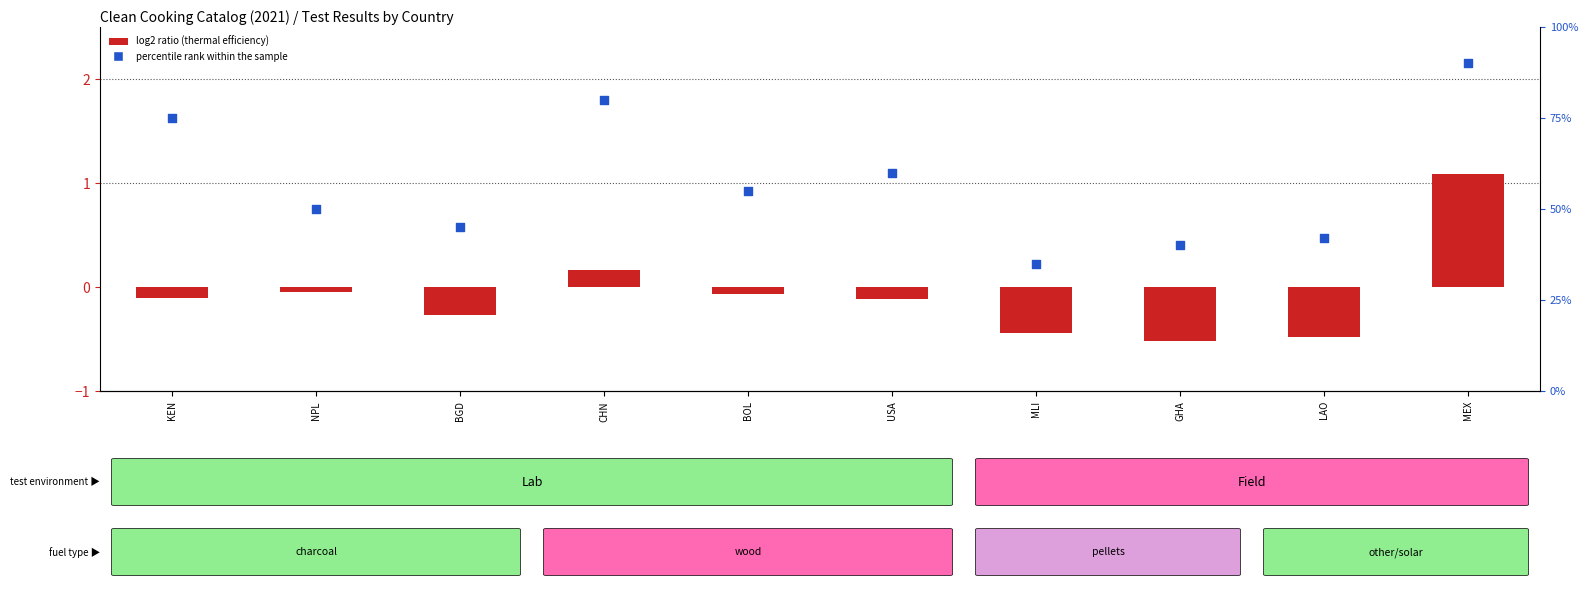

At how many categories does at least one series exceed 75?

2